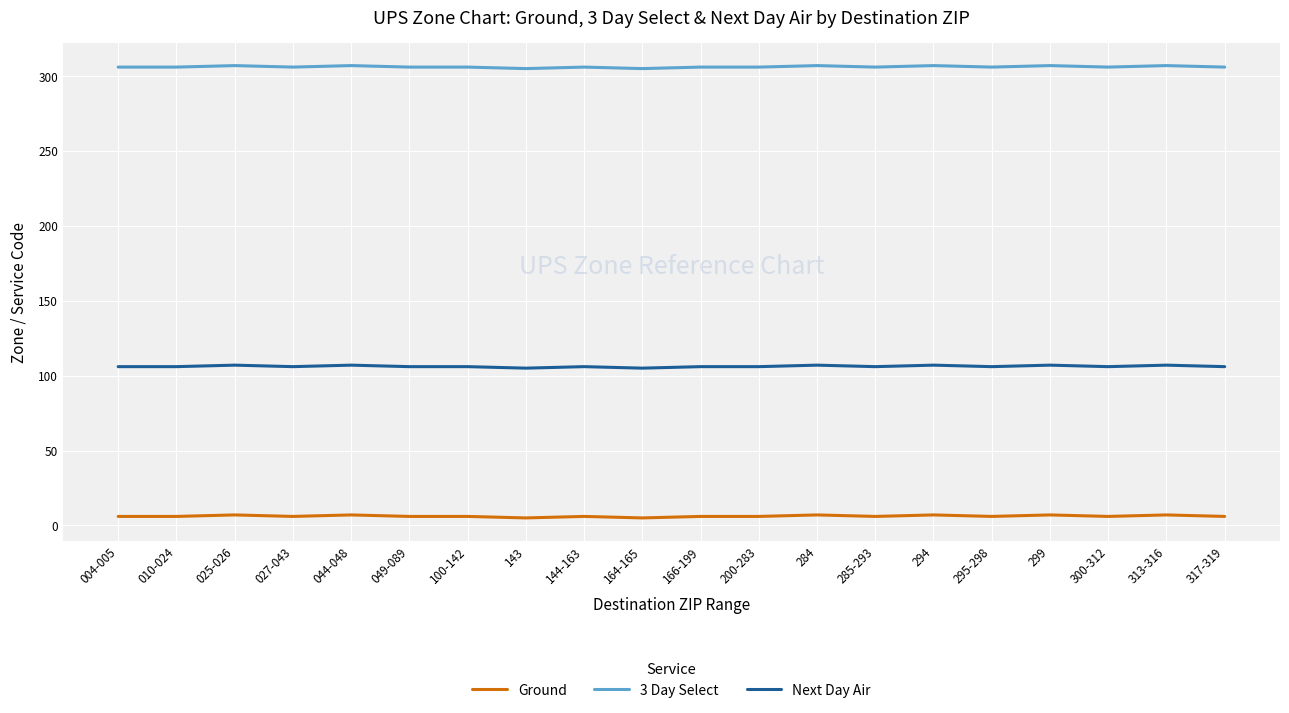

What is the spread (max minus min) of values at 317-319?

300